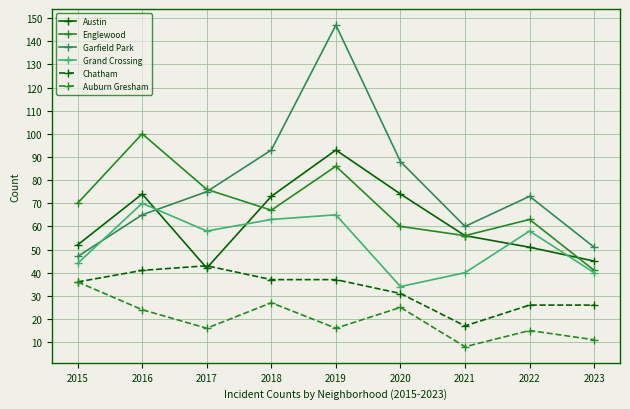

Reading left to right, extract all data points from this chart.

Austin: 52	74	42	73	93	74	56	51	45
Englewood: 70	100	76	67	86	60	56	63	41
Garfield Park: 47	65	75	93	147	88	60	73	51
Grand Crossing: 44	70	58	63	65	34	40	58	40
Chatham: 36	41	43	37	37	31	17	26	26
Auburn Gresham: 36	24	16	27	16	25	8	15	11